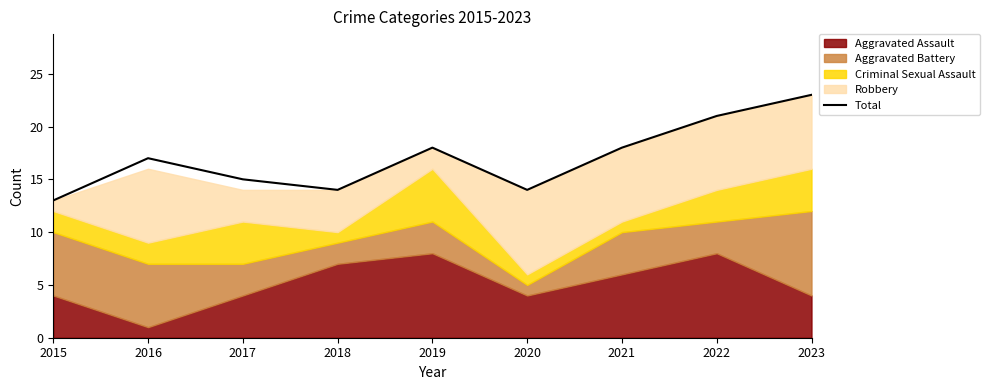

At which label is the value closest to 18?

2019